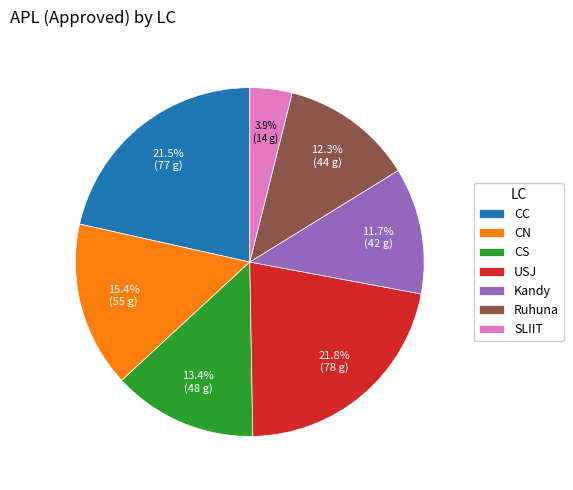

What percentage do SLIIT and CN together represent?

19.3%